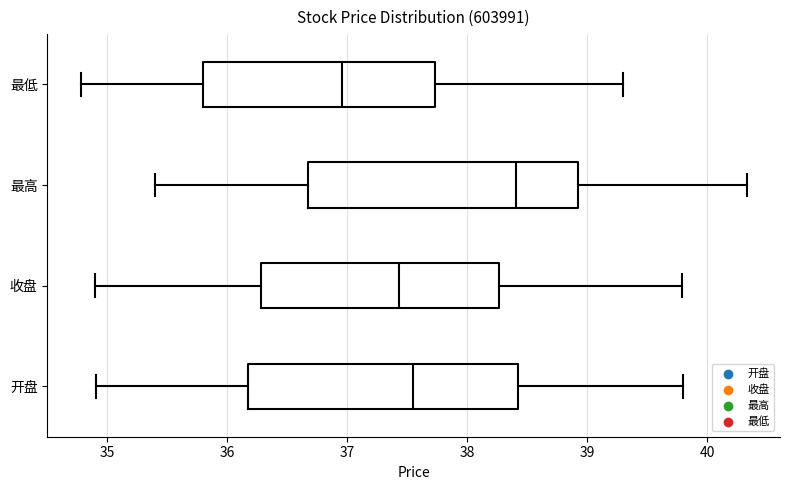

Reading bottom to top, read every box against the x-axis: the position of its median line, the range the box covers, and the ends of its whiskers. The values are not printed on the chart, so give them approximately, as read against the axis.

开盘: median 37.5, box 36.2 to 38.4, whiskers 34.9 to 39.8
收盘: median 37.4, box 36.3 to 38.3, whiskers 34.9 to 39.8
最高: median 38.4, box 36.7 to 38.9, whiskers 35.4 to 40.3
最低: median 37.0, box 35.8 to 37.7, whiskers 34.8 to 39.3